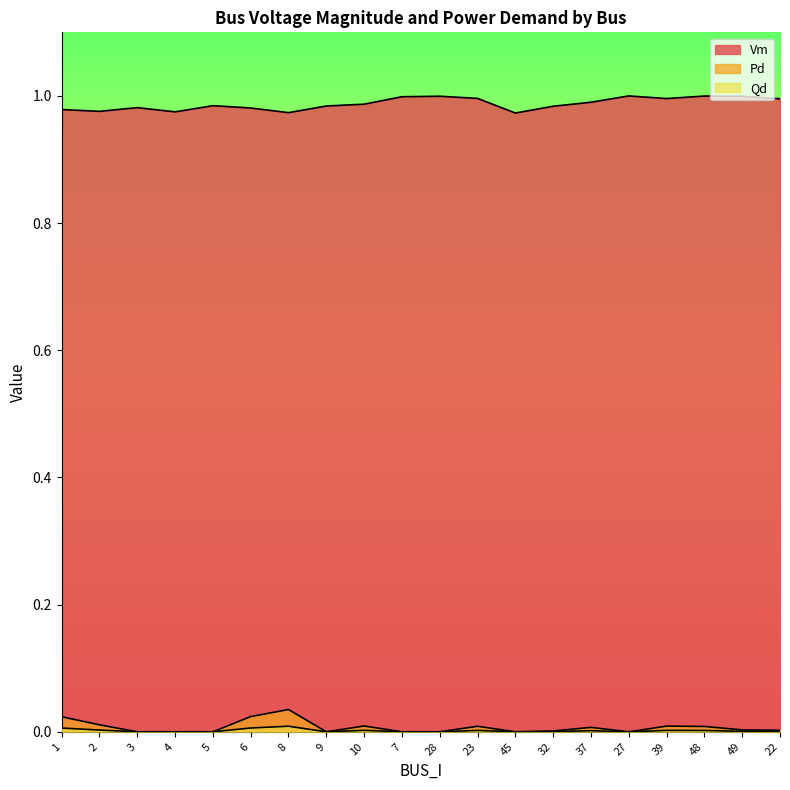

What is the average value of the Vm series?

1.0